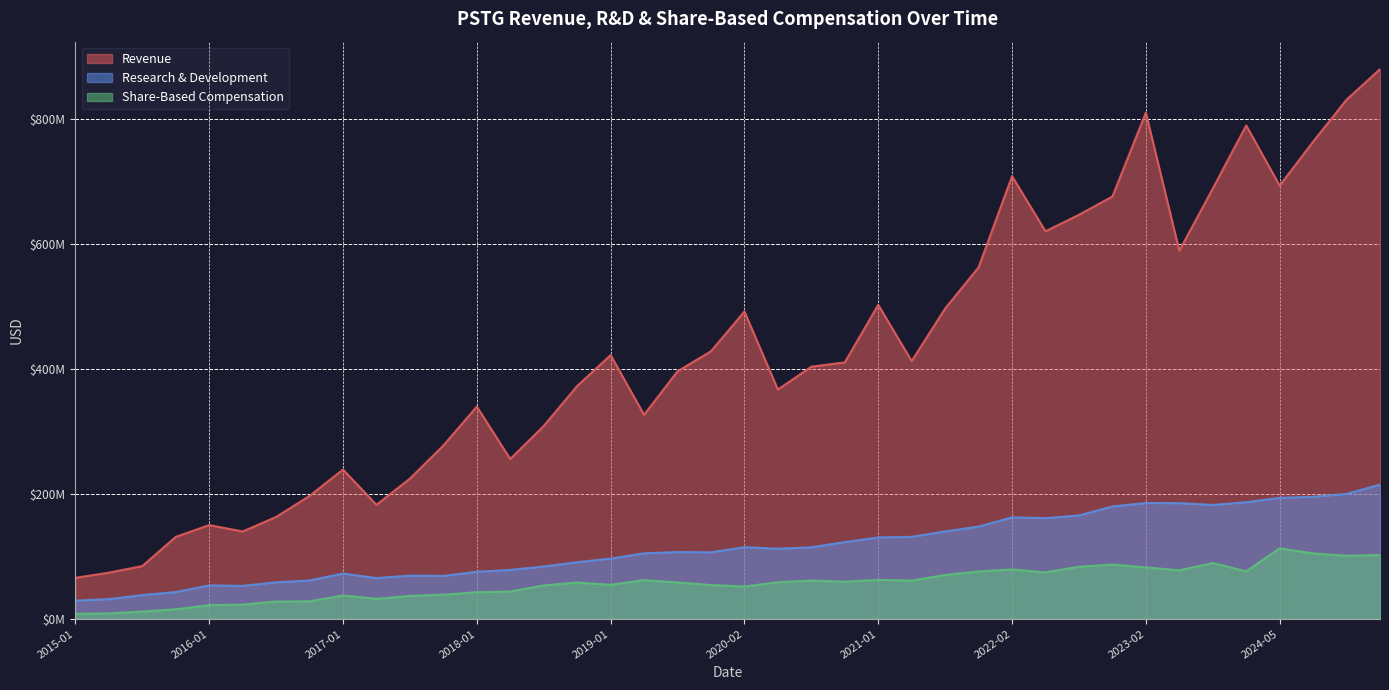

What are all the series names shown in the legend?

Revenue, Research & Development, Share-Based Compensation